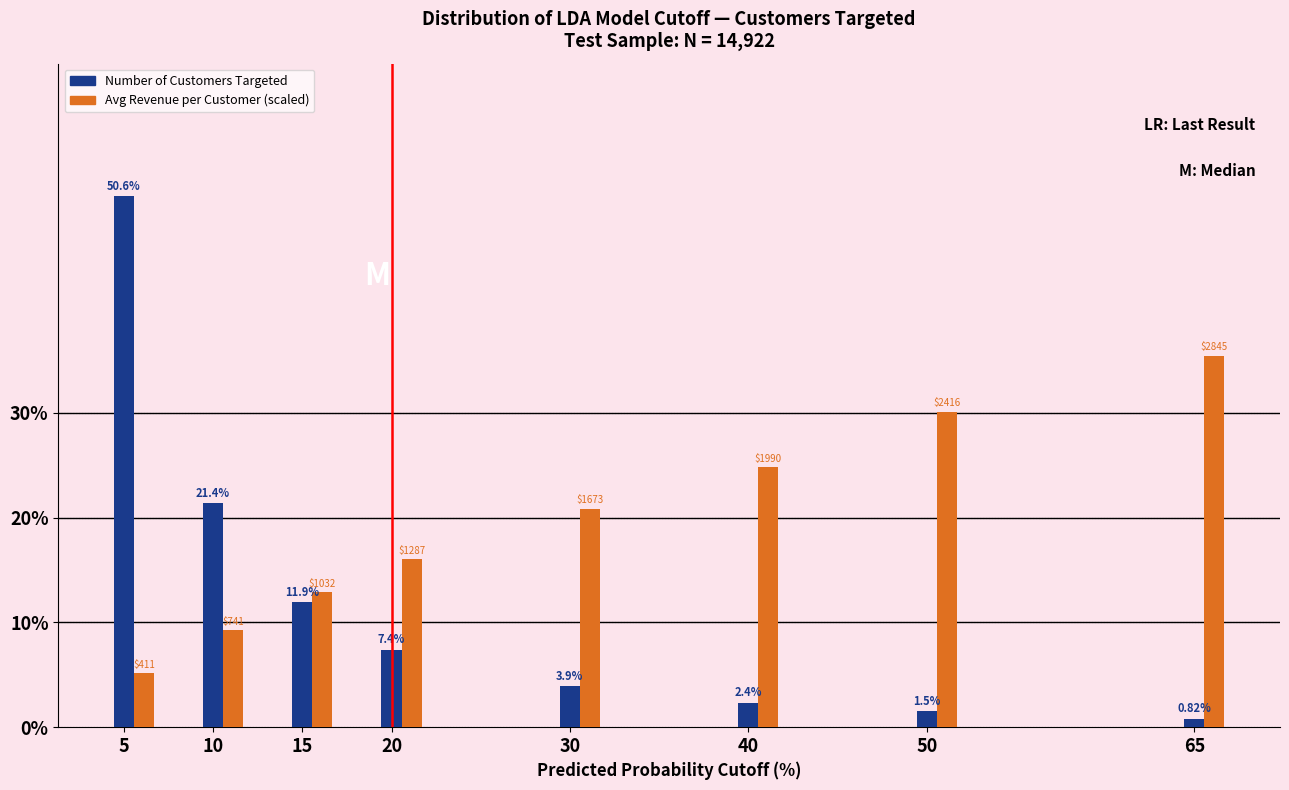

Which series has the largest total across all categories?

Avg Revenue per Customer (scaled)